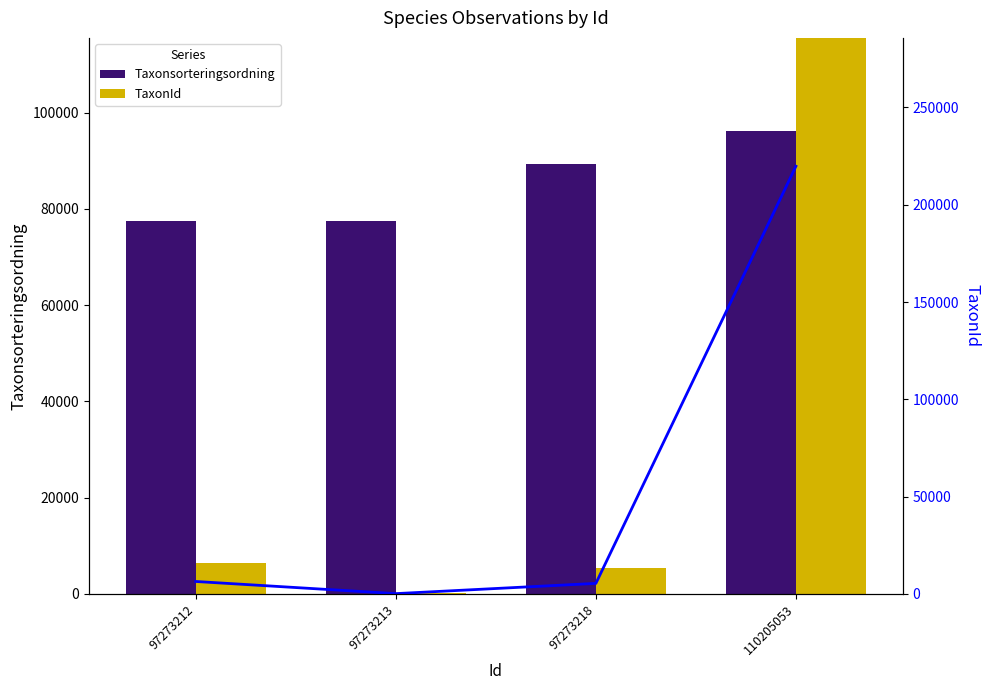

What is the lowest value of the Taxonsorteringsordning series?

77506